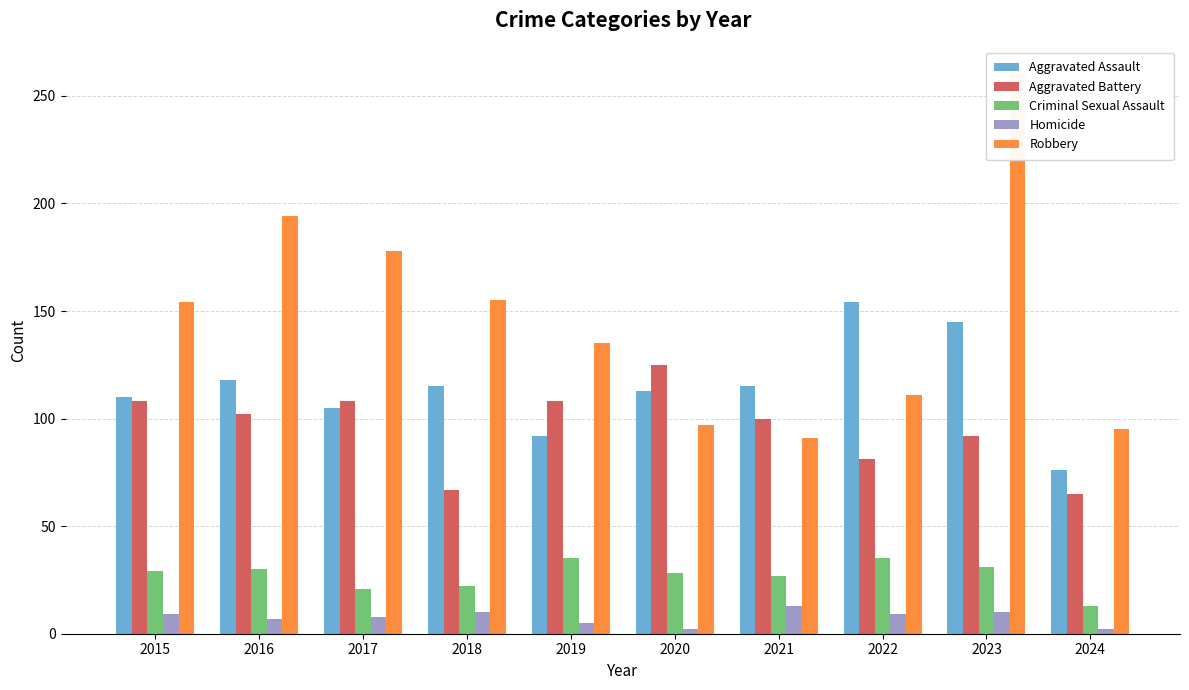

What is the highest value of the Robbery series?

260